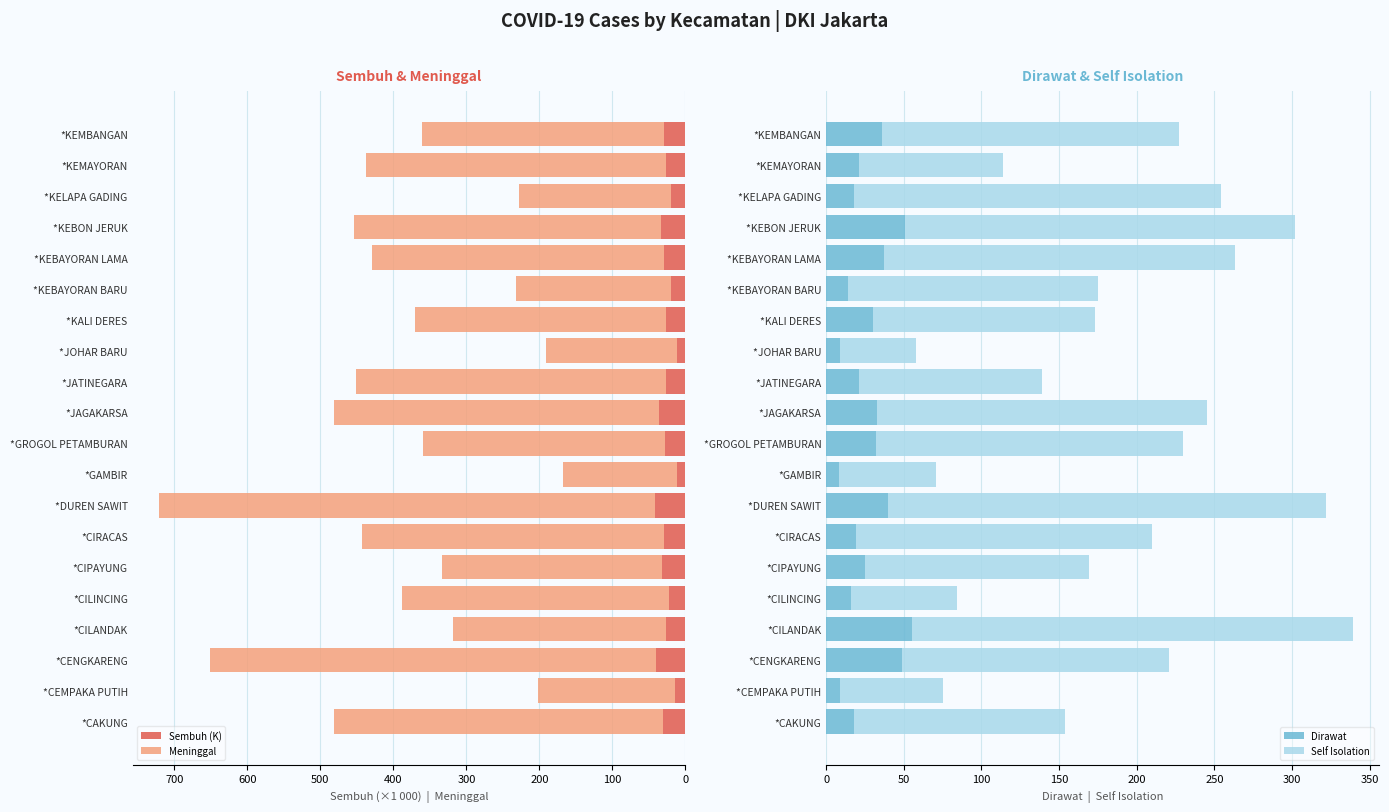

What value does the Sembuh (K) series have at *CIPAYUNG?

32.5